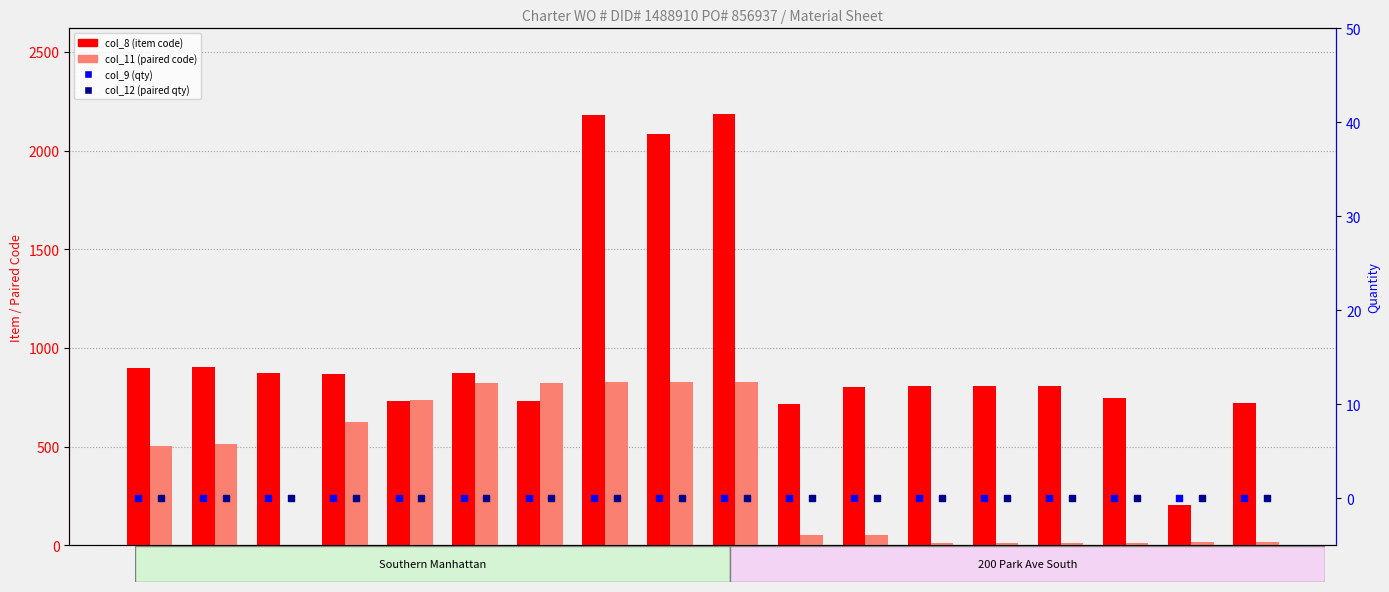

What is the total value across all series at 202?

217